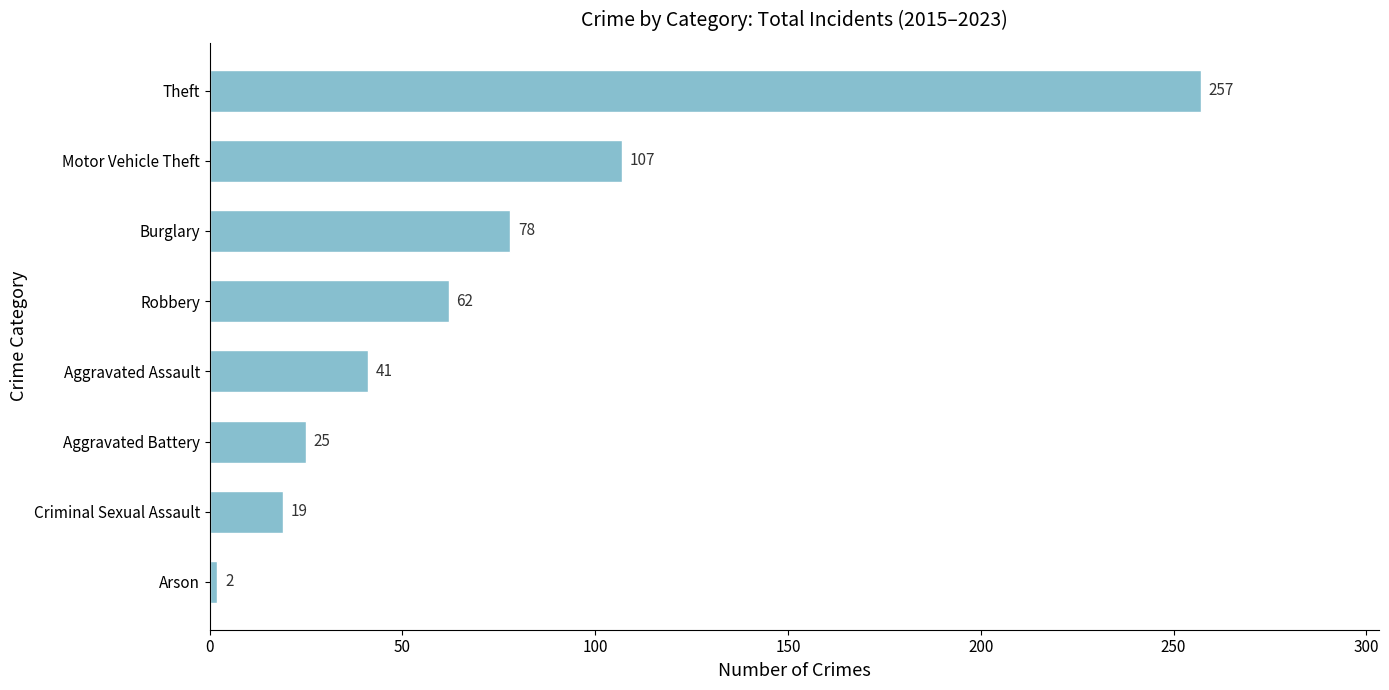

What is the difference between the maximum and minimum values?

255